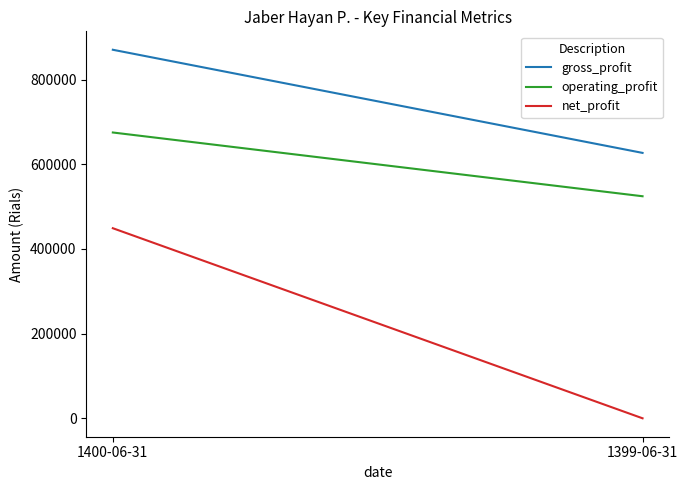

Which has a higher value, 1399-06-31 or 1400-06-31?

1400-06-31